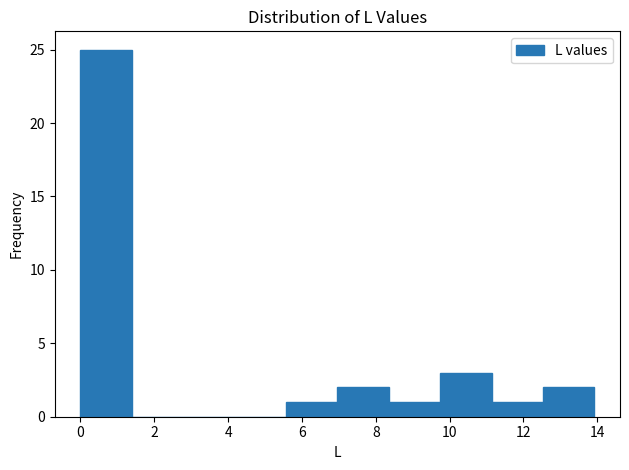

Over which range of the x-axis is the bar tallest?

0.0 to 1.4